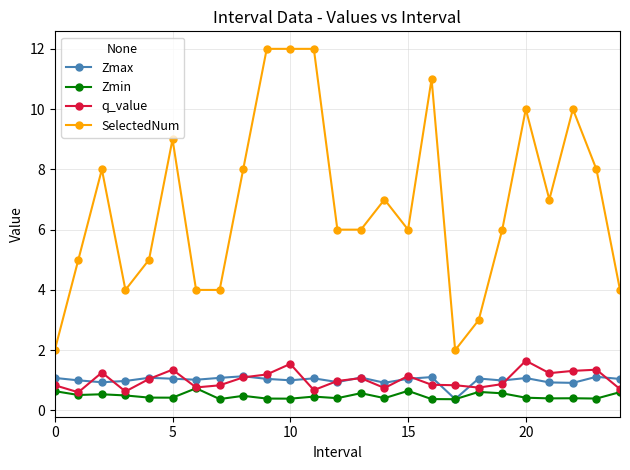

Does the chart have visible grid lines?

Yes